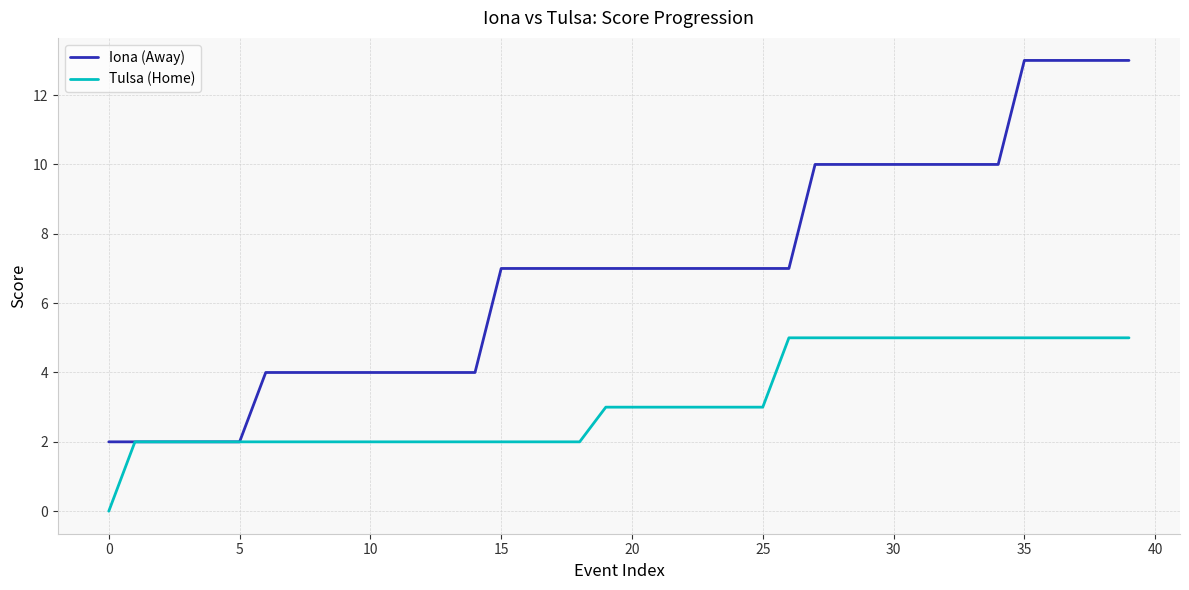

Which series has the largest total across all categories?

Iona (Away)